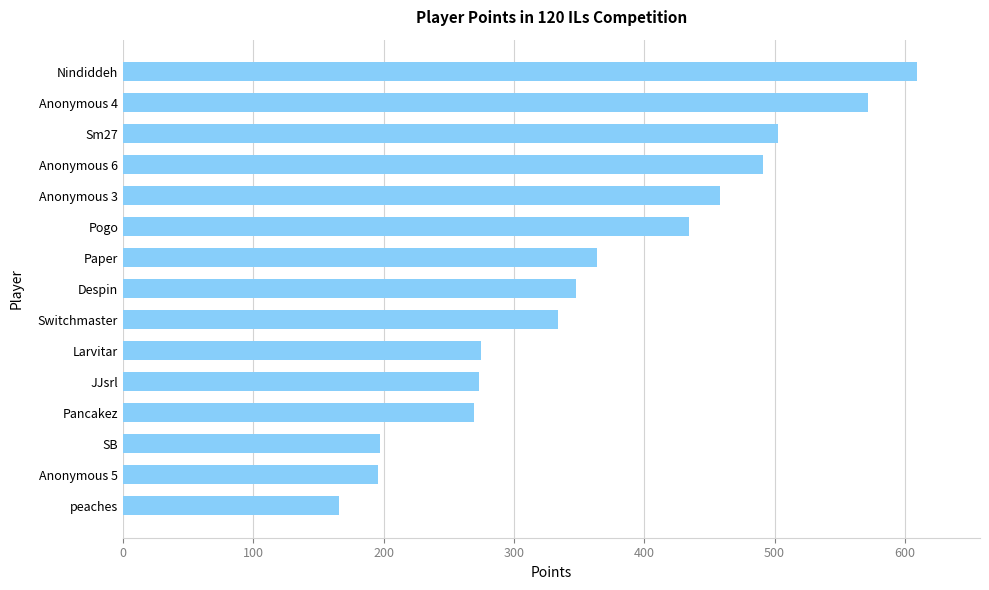

What is the sum of all values?

5489